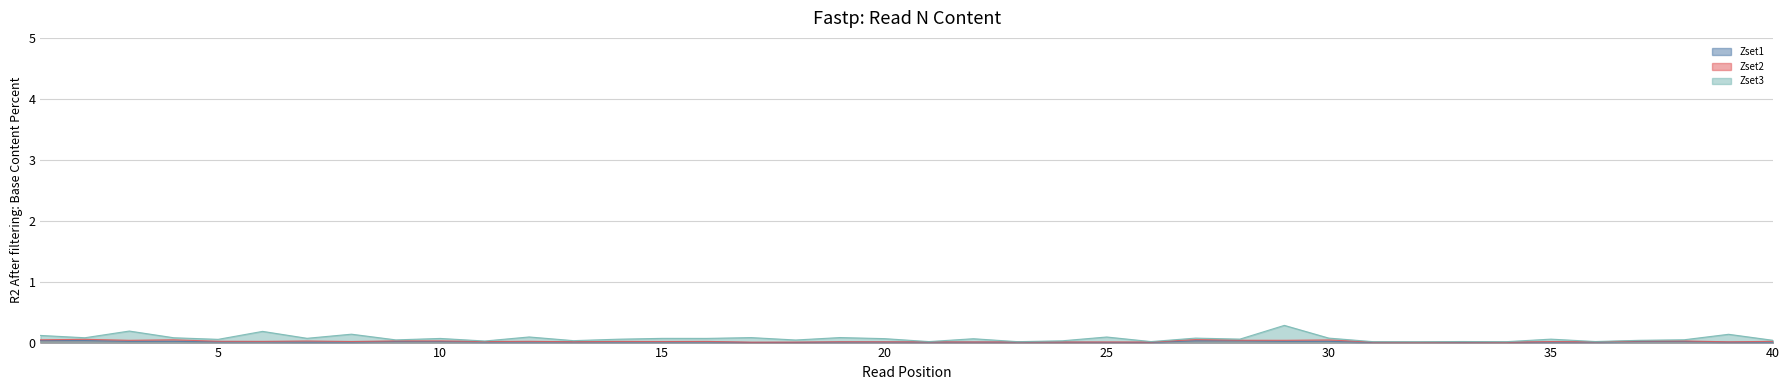

Is it true that Zset3 equals 0.1 at 15?

True